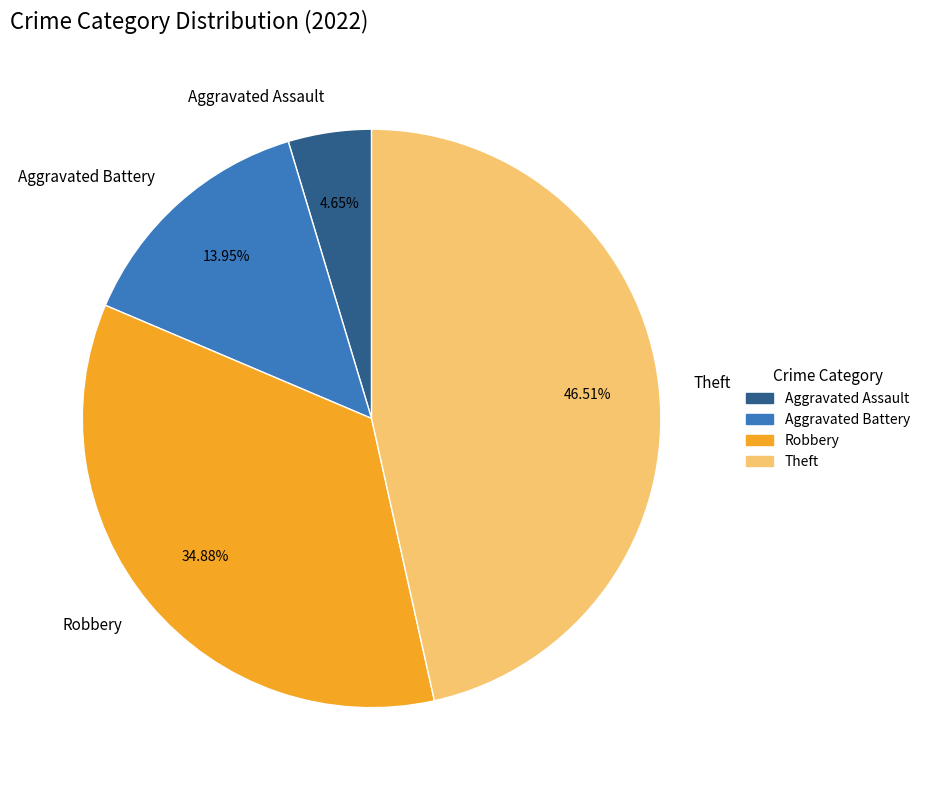

What percentage is the Aggravated Assault slice, to the nearest percent?

5%